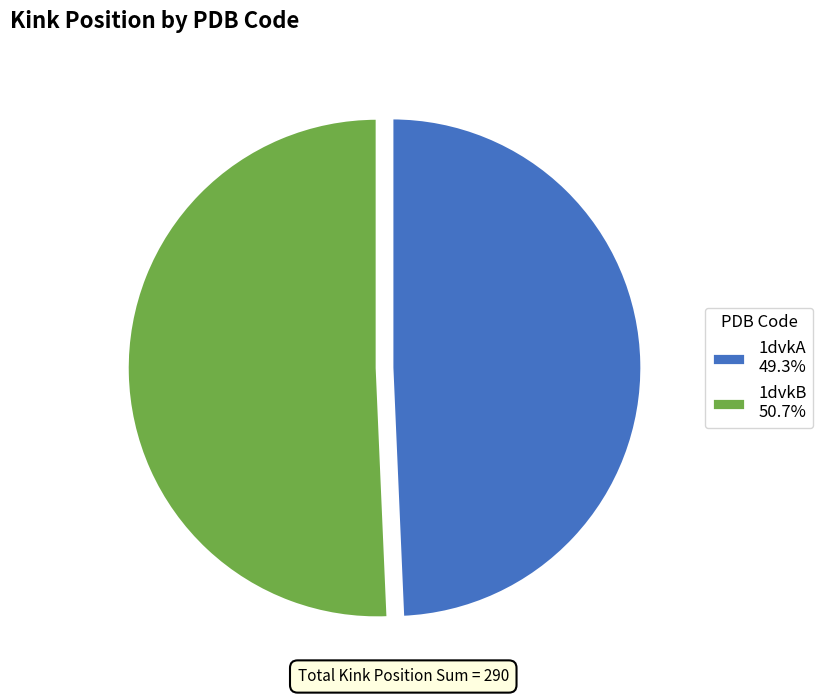

What is the ratio of the value at 1dvkA 49.3% to the value at 1dvkB 50.7%?

1.0